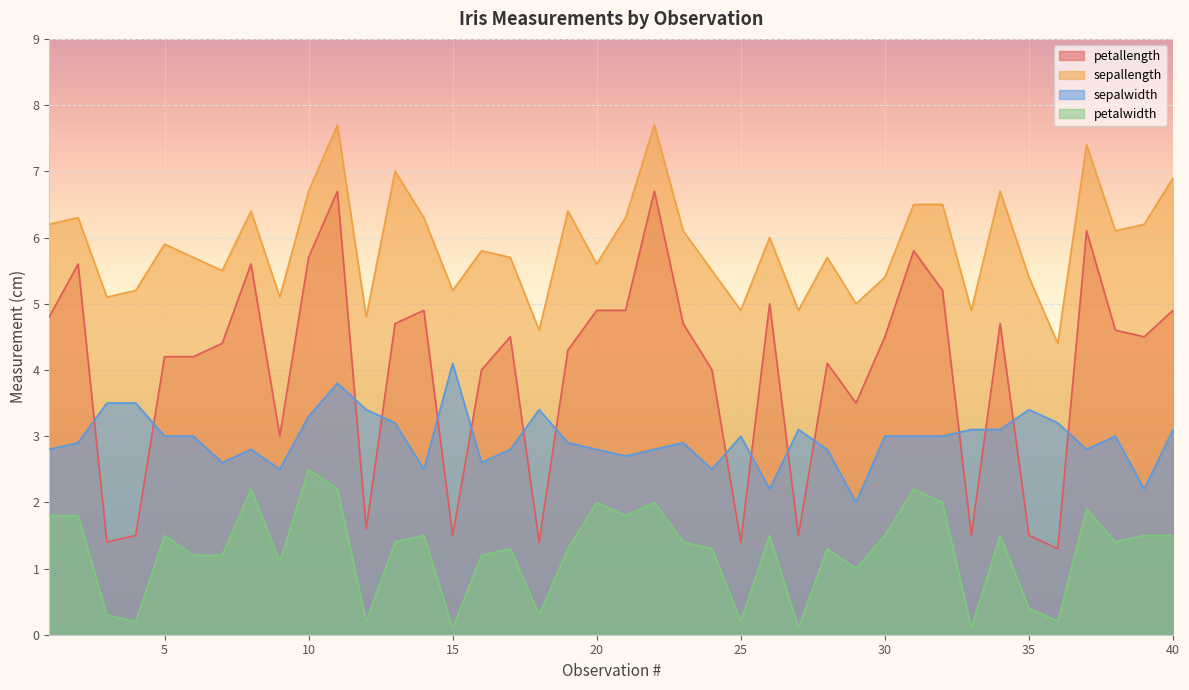

What is the sum of all petallength values?

159.3